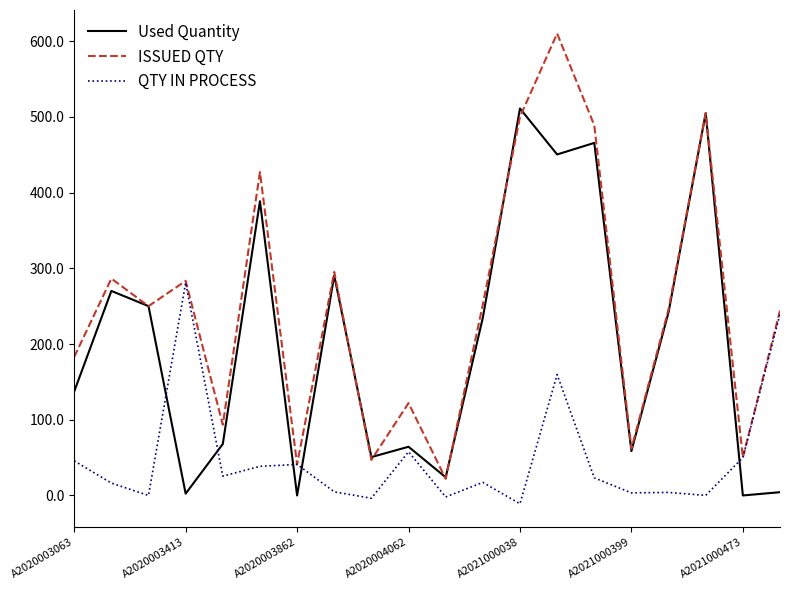

Rank the series by their average value, from lowest to highest.

QTY IN PROCESS, Used Quantity, ISSUED QTY